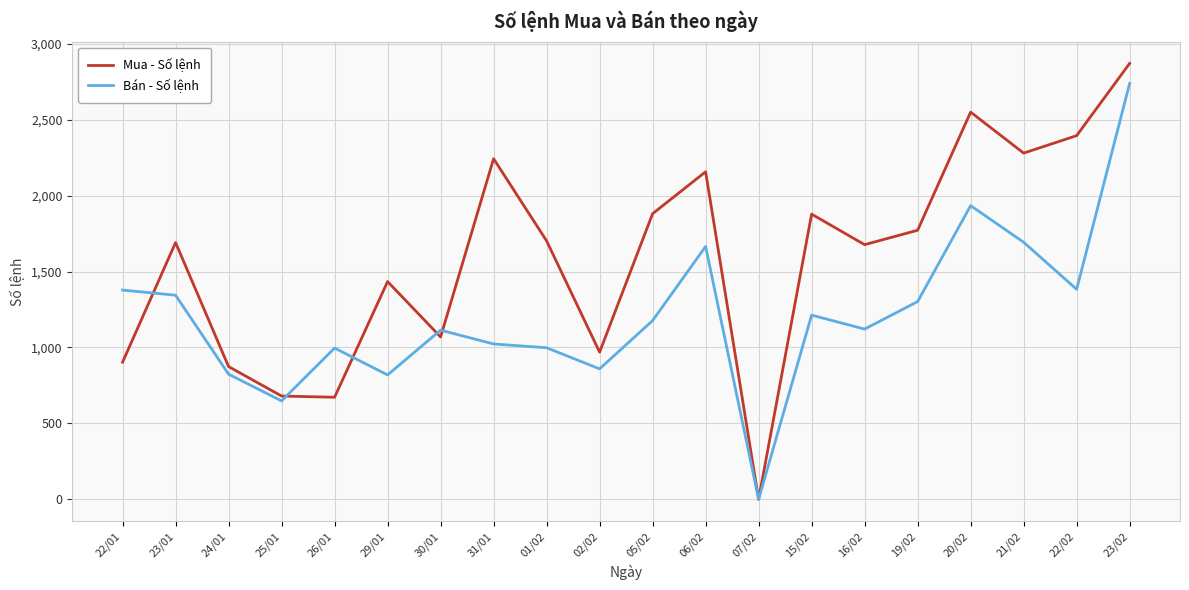

The value of Bán - Số lệnh at 07/02 is 1749. True or false?

False